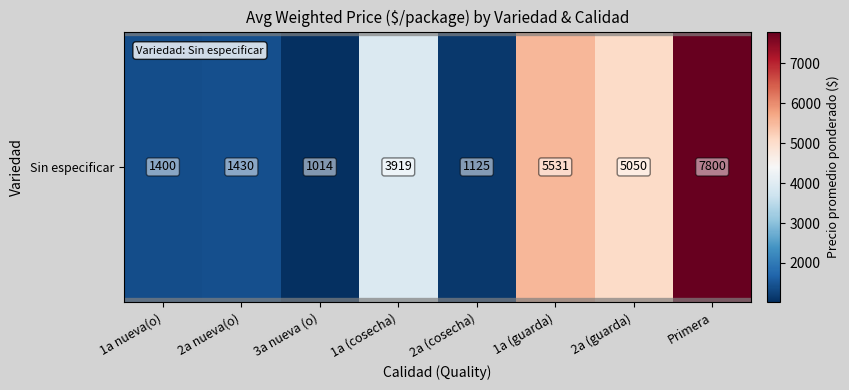

What is the difference between the maximum and minimum values?

6786.3